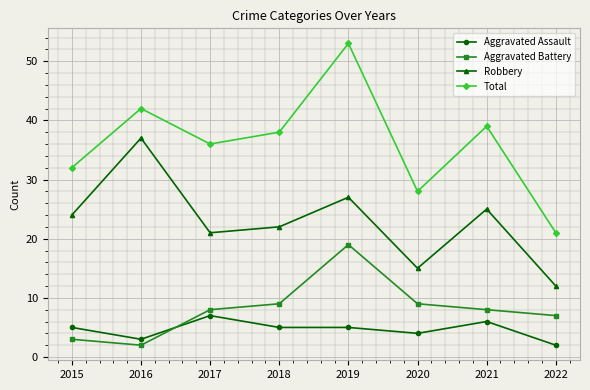

How many data points does each series have?

8